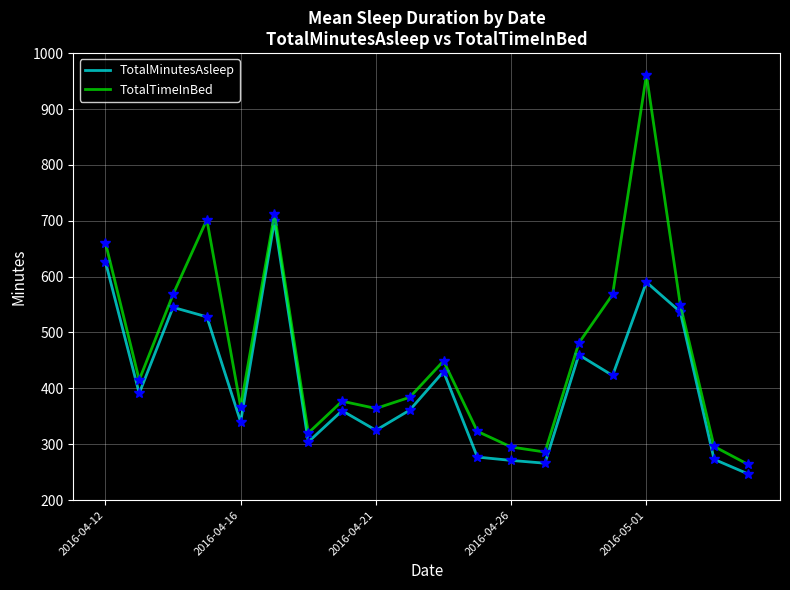

How many values in the TotalTimeInBed series are below 415?

10